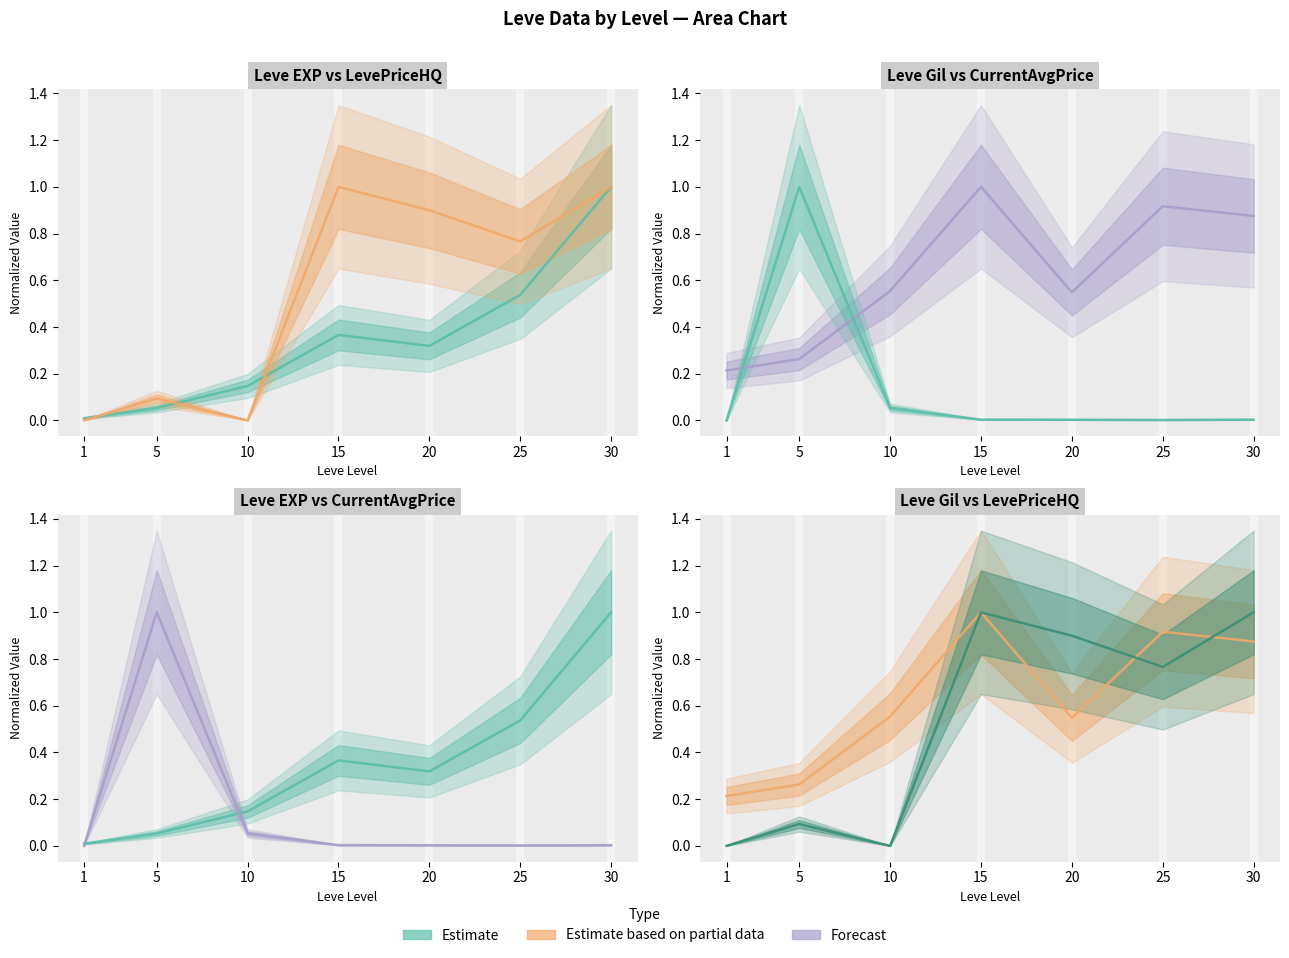

Which has a higher value, 30 or 10?

30